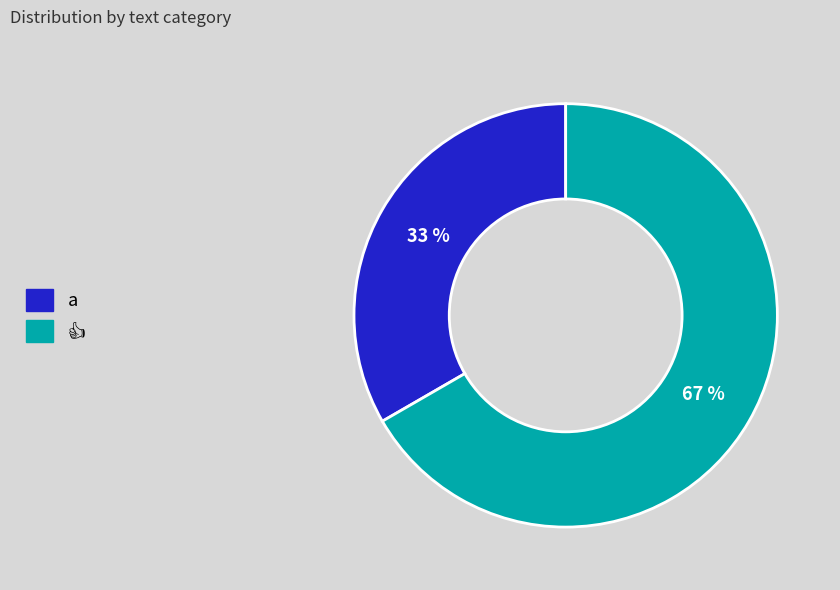

To the nearest percent, what is the average slice percentage?

50%